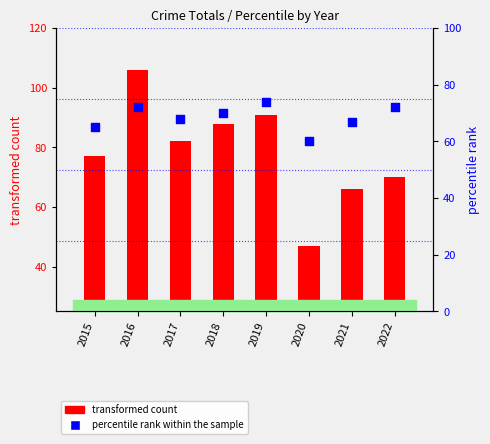

What are all the series names shown in the legend?

transformed count, percentile rank within the sample